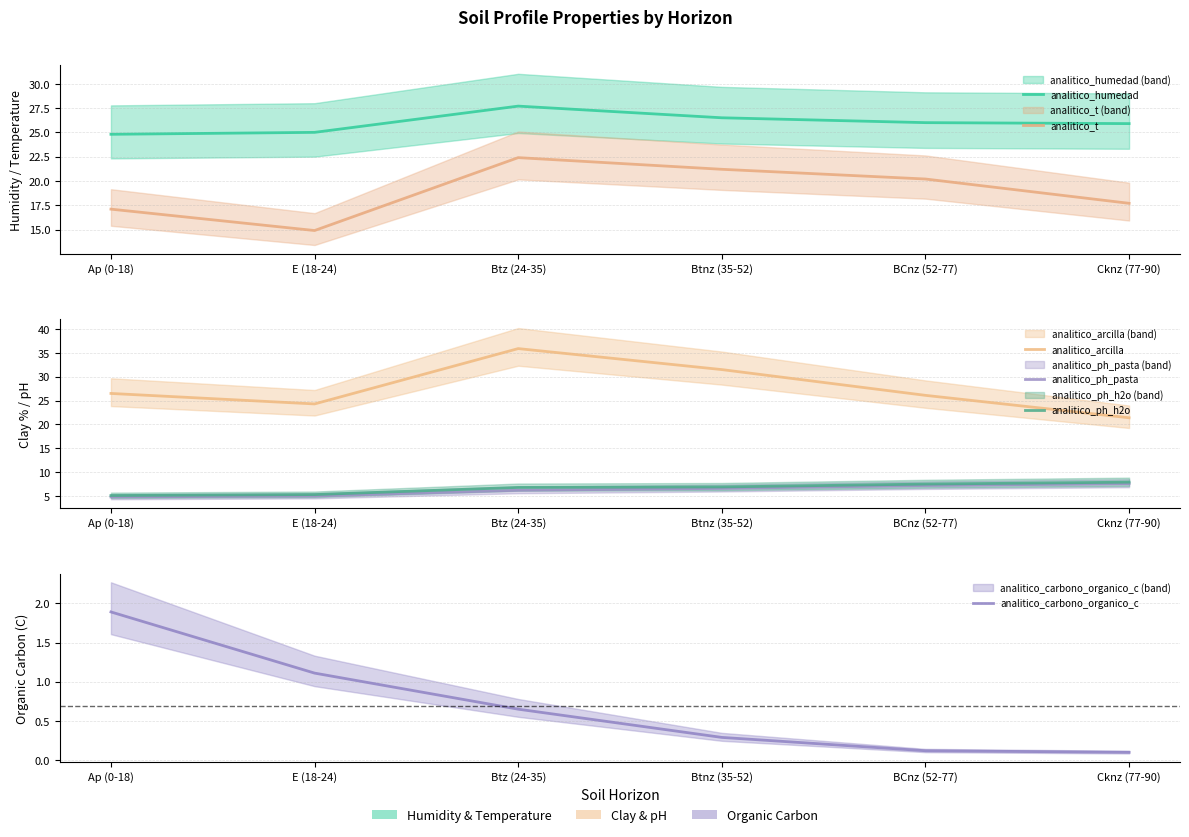

Reading left to right, transcribe all the data shown in this chart.

analitico_humedad: Ap (0-18)=24.8	E (18-24)=25.0	Btz (24-35)=27.7	Btnz (35-52)=26.5	BCnz (52-77)=26.0	Cknz (77-90)=25.9
analitico_t: Ap (0-18)=17.1	E (18-24)=14.9	Btz (24-35)=22.4	Btnz (35-52)=21.2	BCnz (52-77)=20.2	Cknz (77-90)=17.7
analitico_arcilla: Ap (0-18)=26.5	E (18-24)=24.3	Btz (24-35)=35.9	Btnz (35-52)=31.5	BCnz (52-77)=26.1	Cknz (77-90)=21.4
analitico_ph_pasta: Ap (0-18)=4.8	E (18-24)=5.0	Btz (24-35)=6.2	Btnz (35-52)=6.6	BCnz (52-77)=7.2	Cknz (77-90)=7.6
analitico_ph_h2o: Ap (0-18)=5.1	E (18-24)=5.3	Btz (24-35)=6.8	Btnz (35-52)=6.9	BCnz (52-77)=7.5	Cknz (77-90)=7.9
analitico_carbono_organico_c: Ap (0-18)=1.9	E (18-24)=1.1	Btz (24-35)=0.7	Btnz (35-52)=0.3	BCnz (52-77)=0.1	Cknz (77-90)=0.1